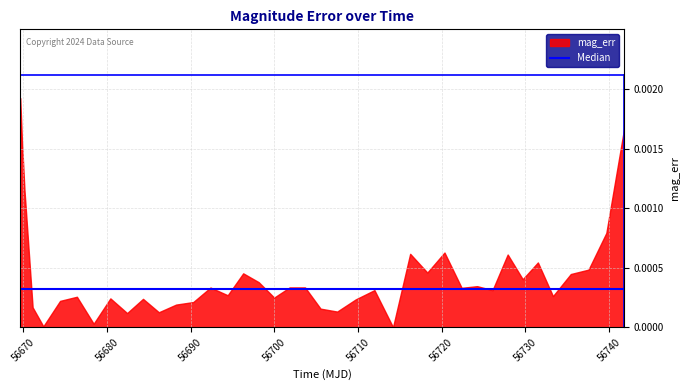

The value at 56739.68 is 0.0. True or false?

False